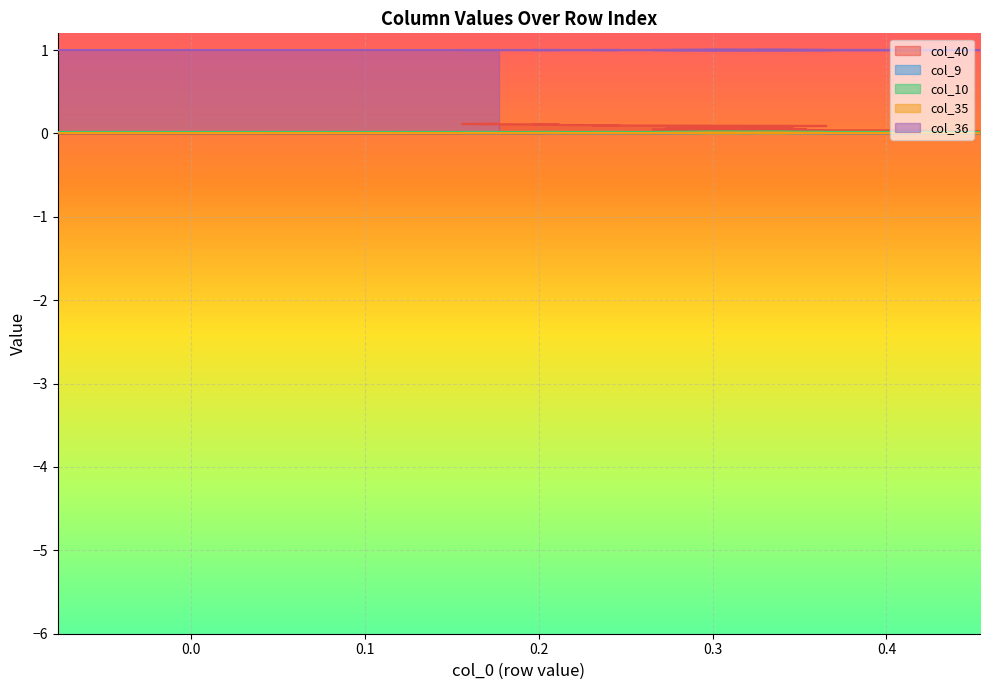

True or false: col_36 has a value of 1.5 at 14.

False